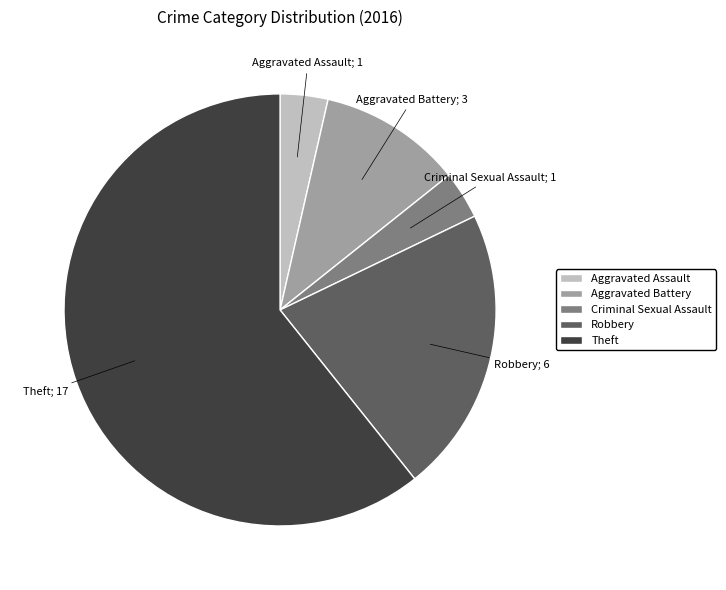

Is the sum of Theft and Aggravated Assault greater than half?

Yes